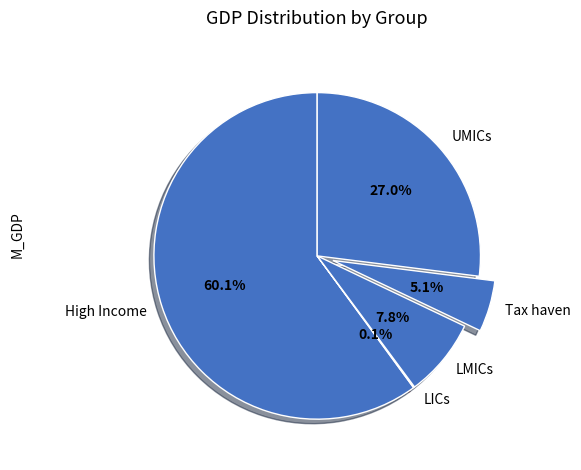

What is the majority slice?

High Income